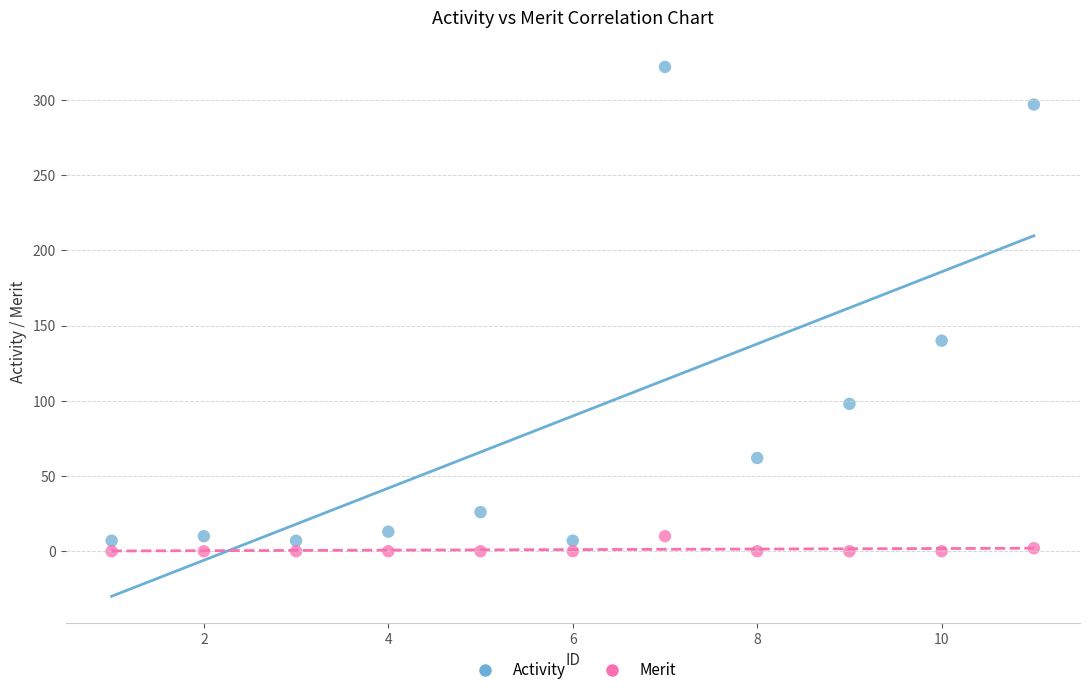

In the Activity series, what Y value is closest to 164?

140